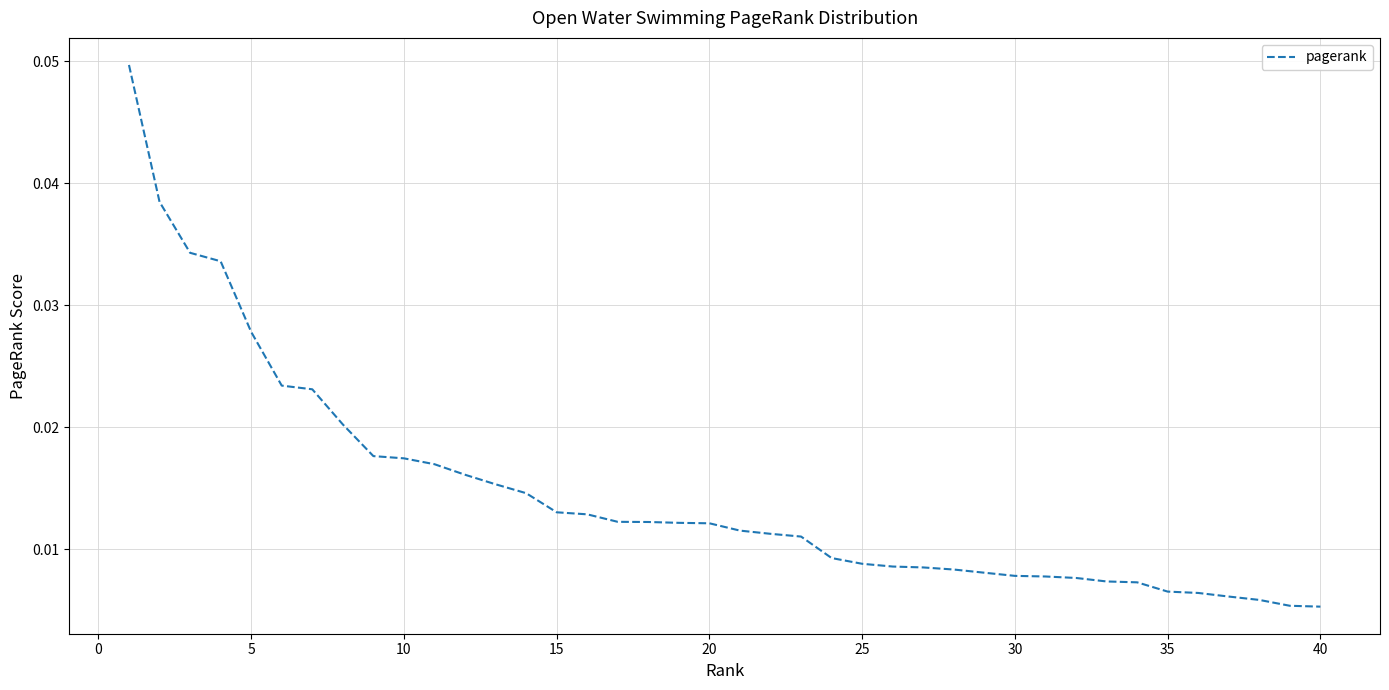

How many lines are shown in the chart?

1